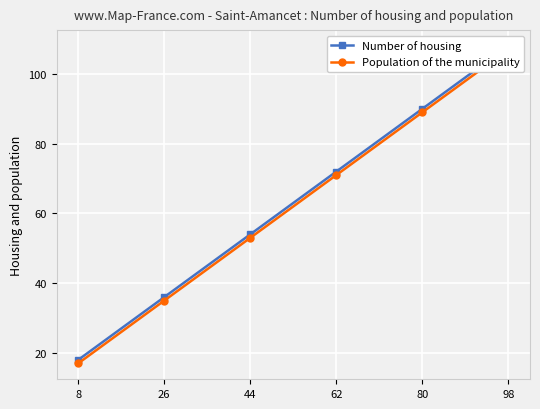

At 8, list the series in order from largest to smallest.

Number of housing, Population of the municipality